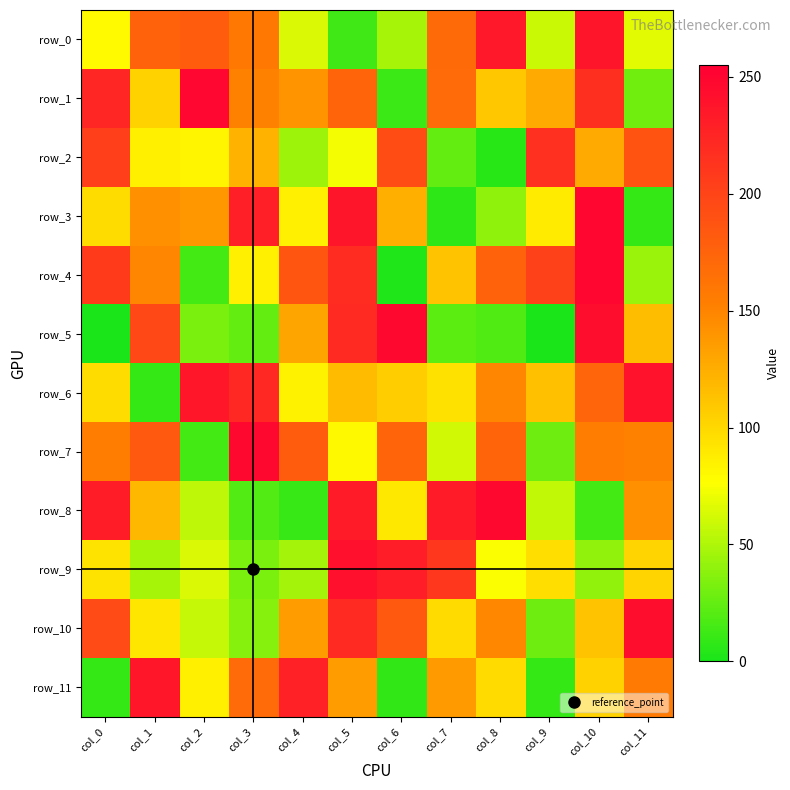

Which series has the largest range (max minus min)?

row_4